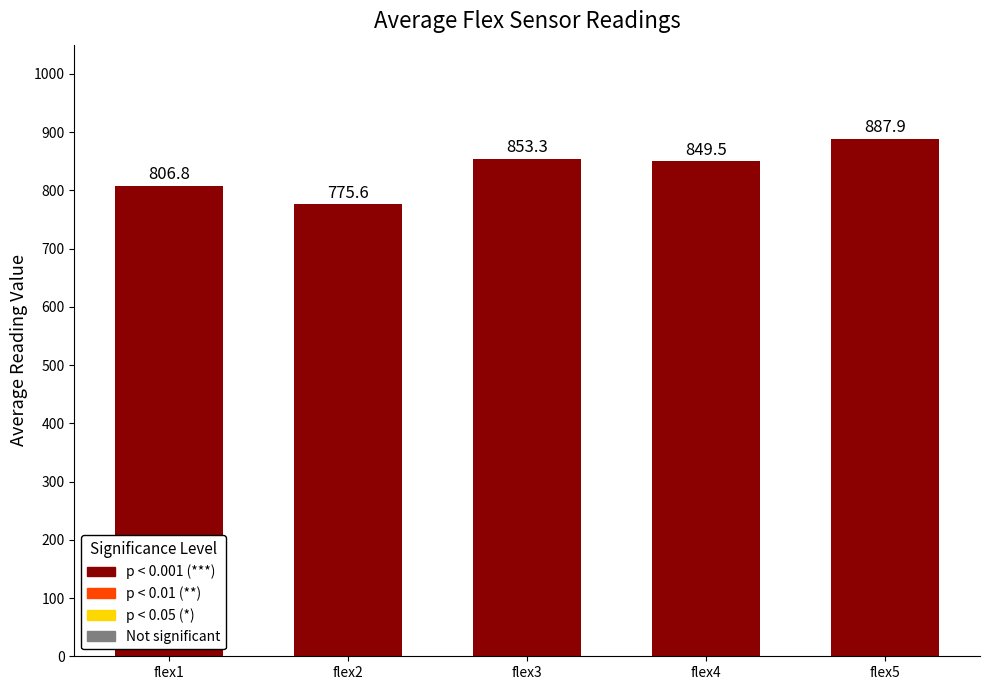

What is the difference between the values at flex1 and flex5?

81.1